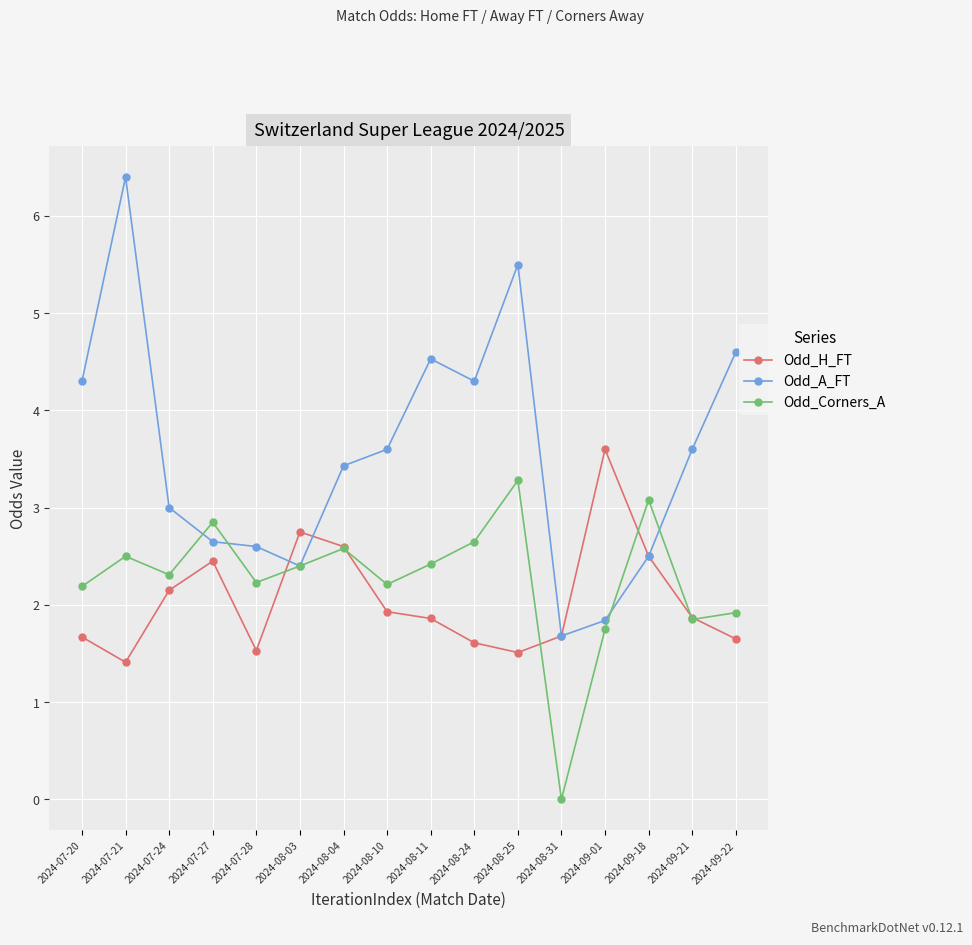

The Odd_H_FT series shows 1.7 at 2024-08-31. True or false?

True